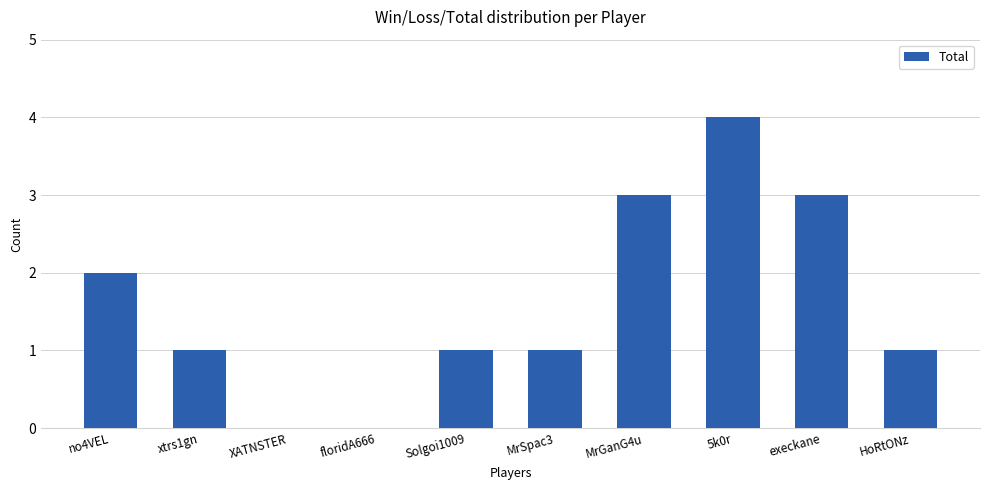

What is the difference between the values at no4VEL and XATNSTER?

2